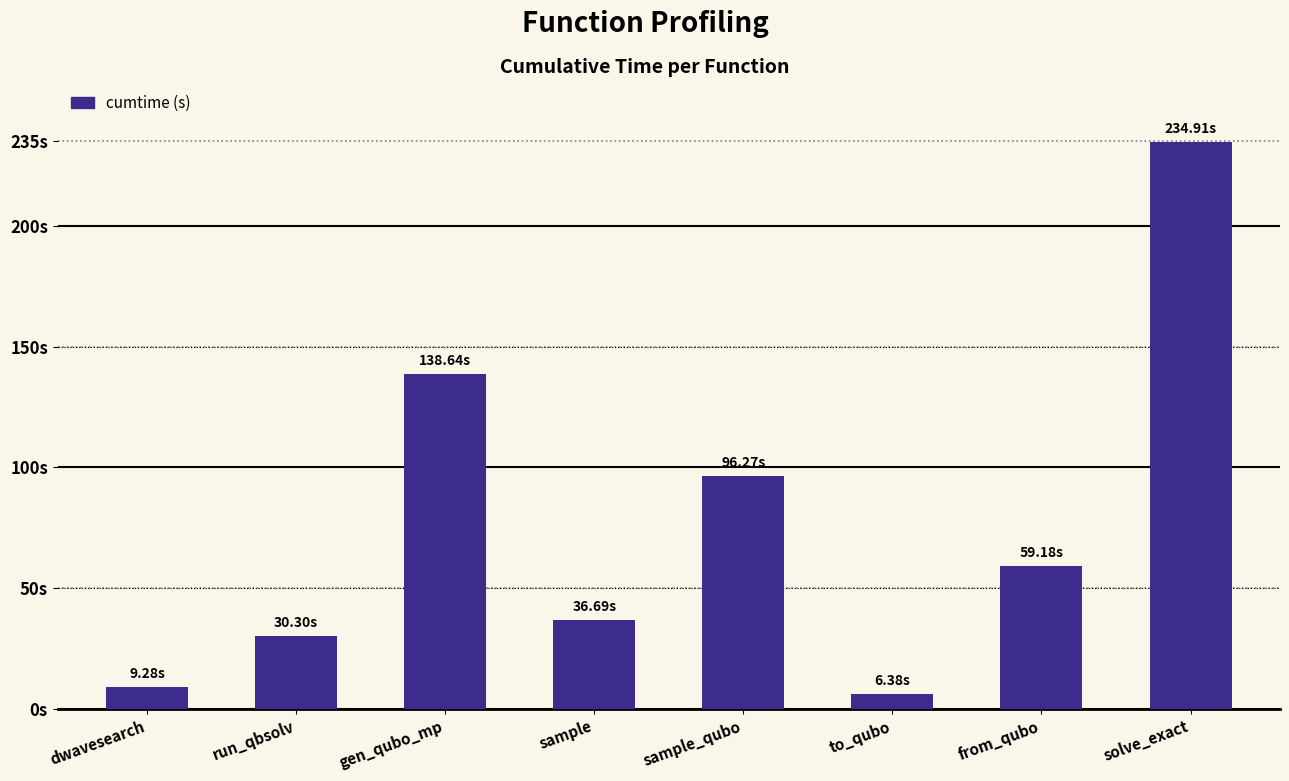

List the labels in order of value, largest first.

solve_exact, gen_qubo_mp, sample_qubo, from_qubo, sample, run_qbsolv, dwavesearch, to_qubo